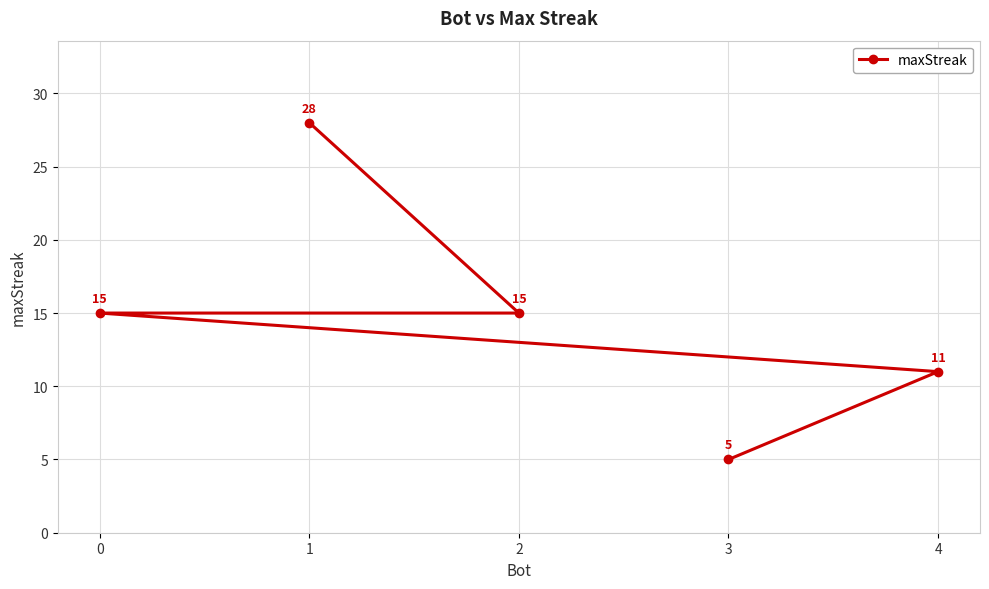

What is the greatest value displayed?

28